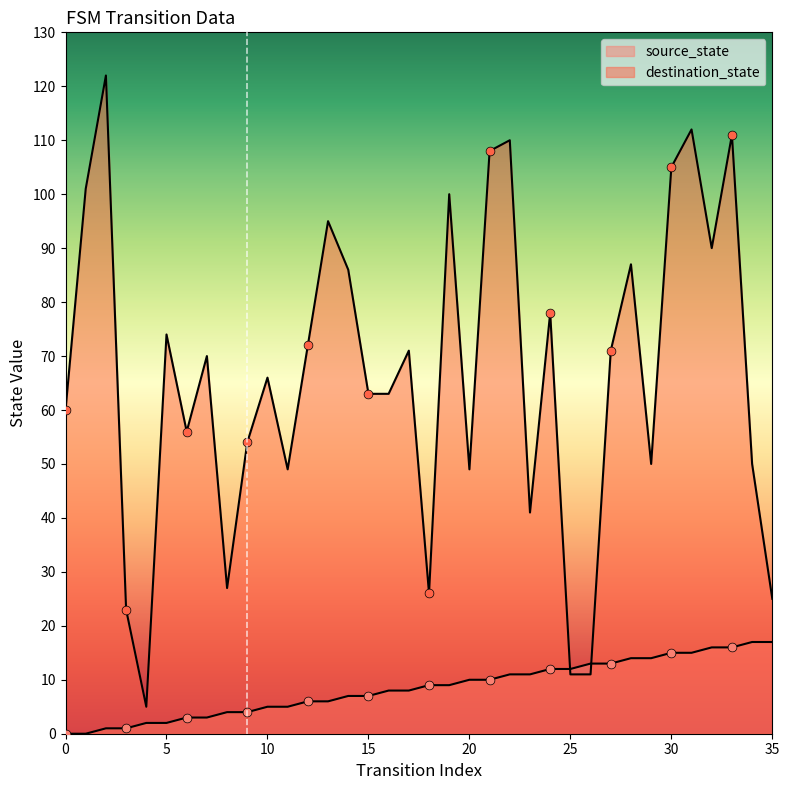

Which series has the widest spread of Y values?

destination_state